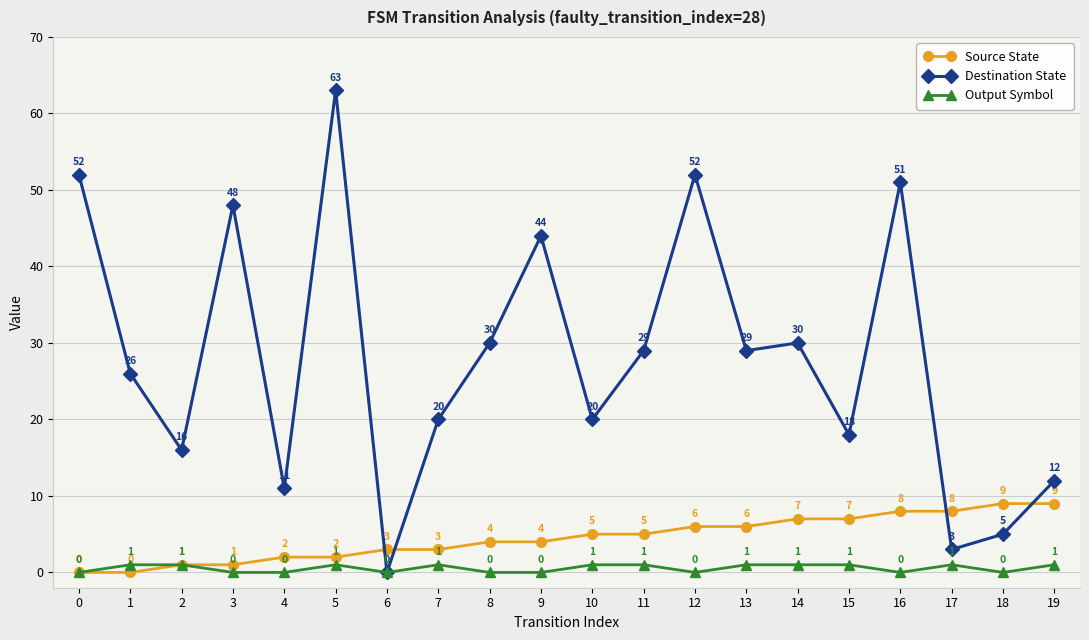

True or false: Output Symbol has more than 1 points higher than both neighbors.

True